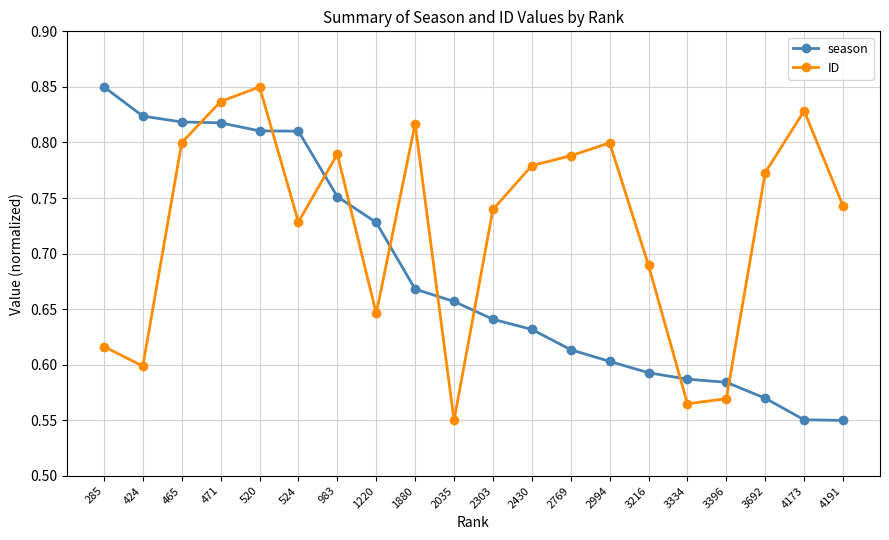

How many intersections are there between ID and season?

9